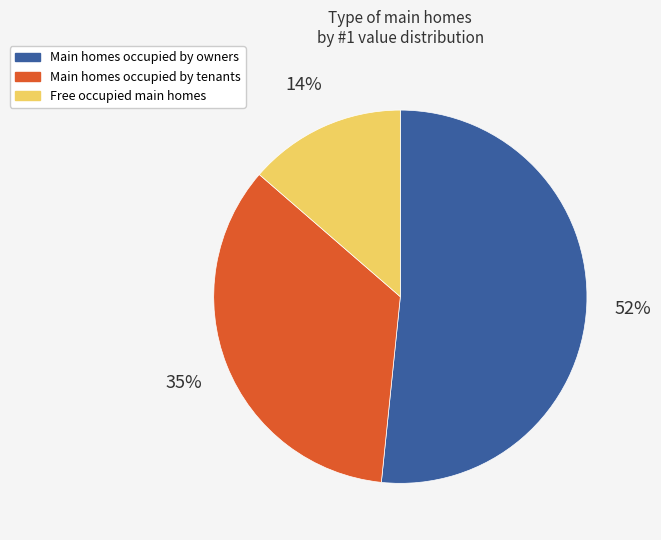

To the nearest percent, what percentage of the pie is Main homes occupied by tenants?

35%